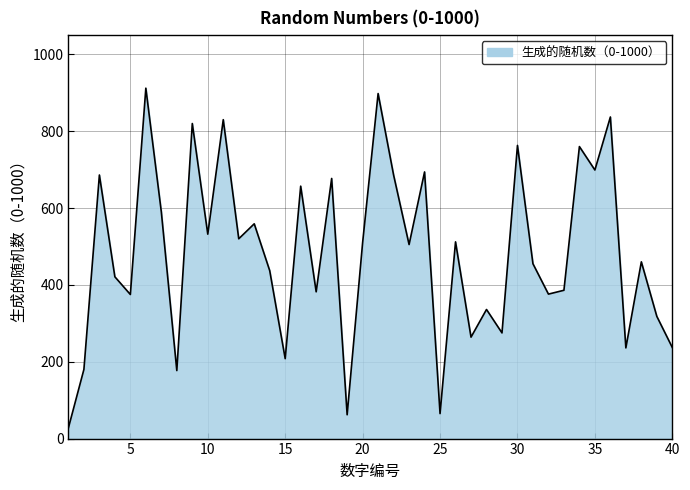

How many lines are shown in the chart?

1